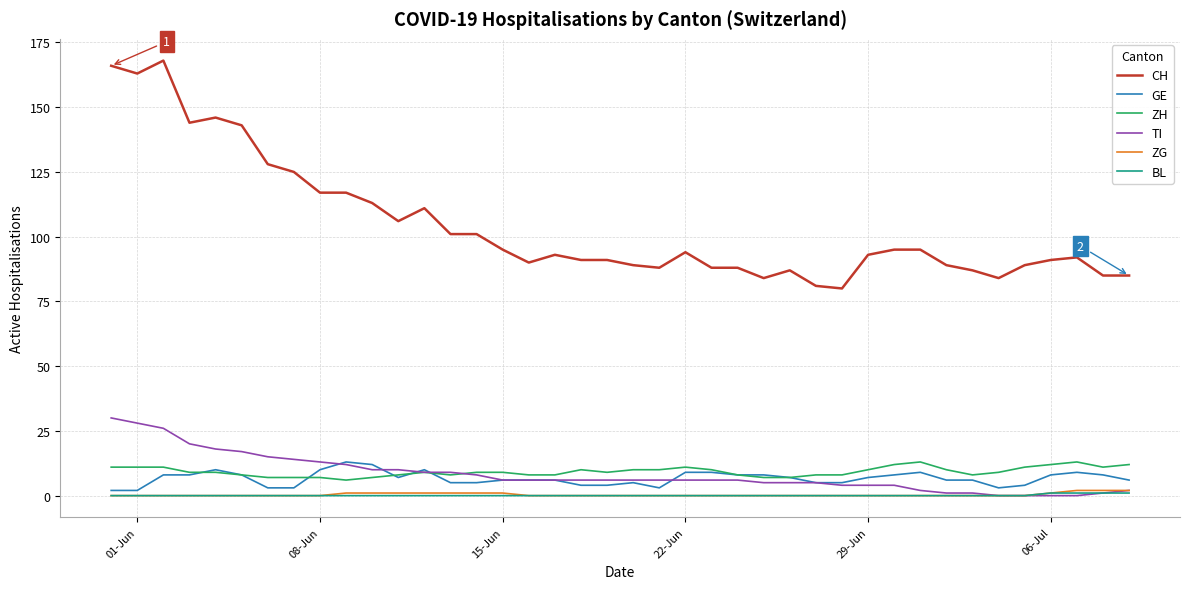

Reading right to left, list all the values displayed in this chart.

CH: 85	85	92	91	89	84	87	89	95	95	93	80	81	87	84	88	88	94	88	89	91	91	93	90	95	101	101	111	106	113	117	117	125	128	143	146	144	168	163	166
GE: 6	8	9	8	4	3	6	6	9	8	7	5	5	7	8	8	9	9	3	5	4	4	6	6	6	5	5	10	7	12	13	10	3	3	8	10	8	8	2	2
ZH: 12	11	13	12	11	9	8	10	13	12	10	8	8	7	7	8	10	11	10	10	9	10	8	8	9	9	8	9	8	7	6	7	7	7	8	9	9	11	11	11
TI: 2	1	0	0	0	0	1	1	2	4	4	4	5	5	5	6	6	6	6	6	6	6	6	6	6	8	9	9	10	10	12	13	14	15	17	18	20	26	28	30
ZG: 2	2	2	1	0	0	0	0	0	0	0	0	0	0	0	0	0	0	0	0	0	0	0	0	1	1	1	1	1	1	1	0	0	0	0	0	0	0	0	0
BL: 1	1	1	1	0	0	0	0	0	0	0	0	0	0	0	0	0	0	0	0	0	0	0	0	0	0	0	0	0	0	0	0	0	0	0	0	0	0	0	0